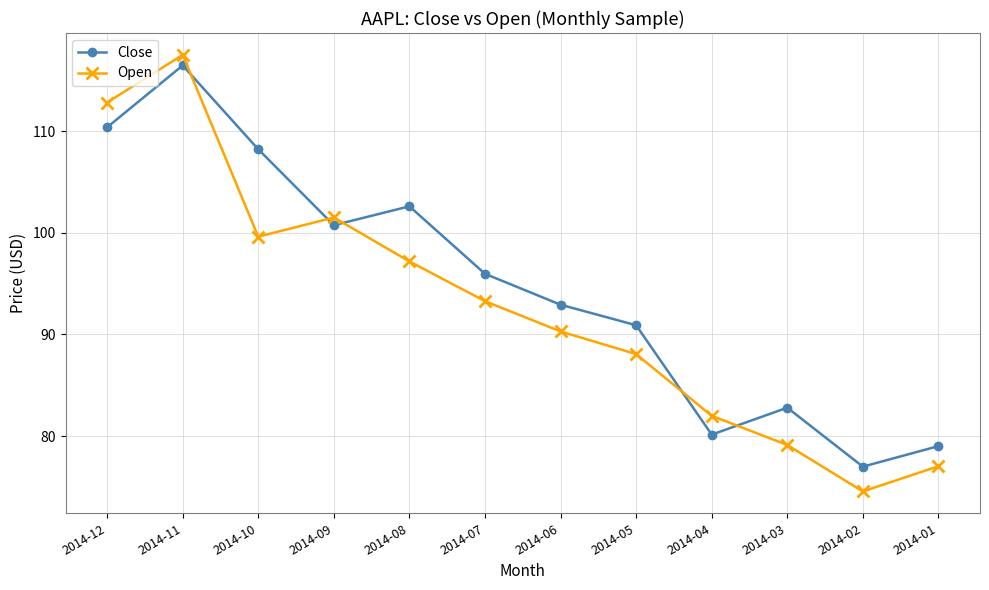

What is the sum of all Close values?

1137.2